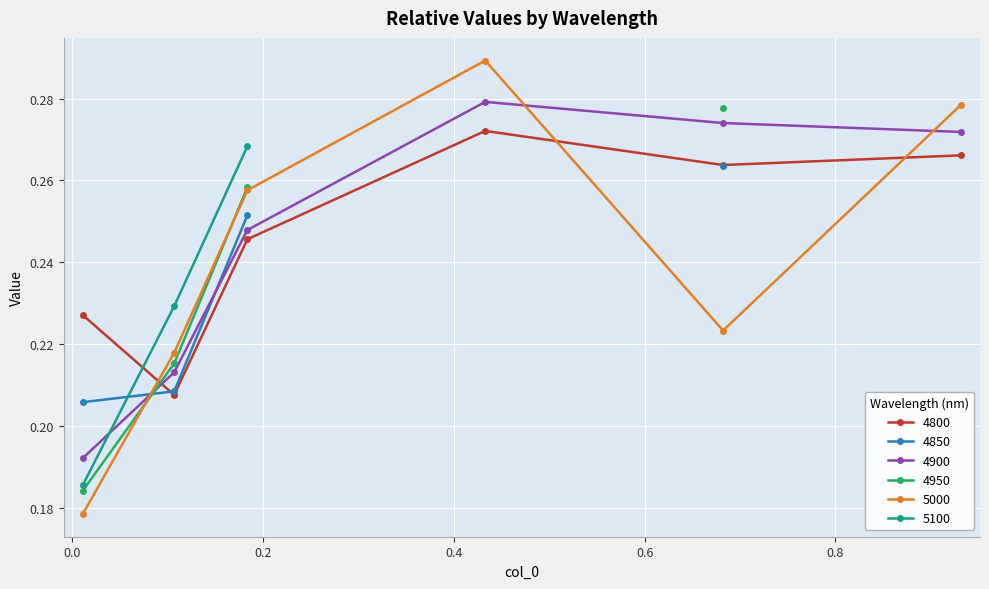

How many 5000 values are between 0 and 1?

6